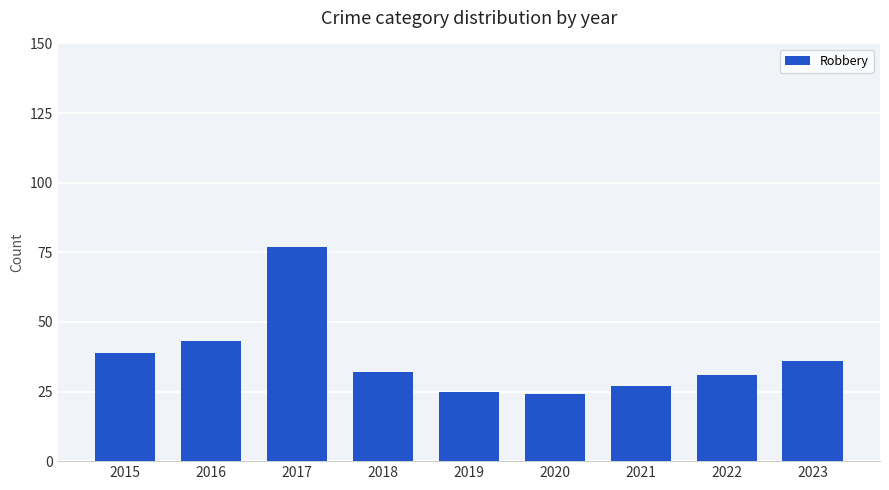

Reading left to right, list all the values displayed in this chart.

39	43	77	32	25	24	27	31	36